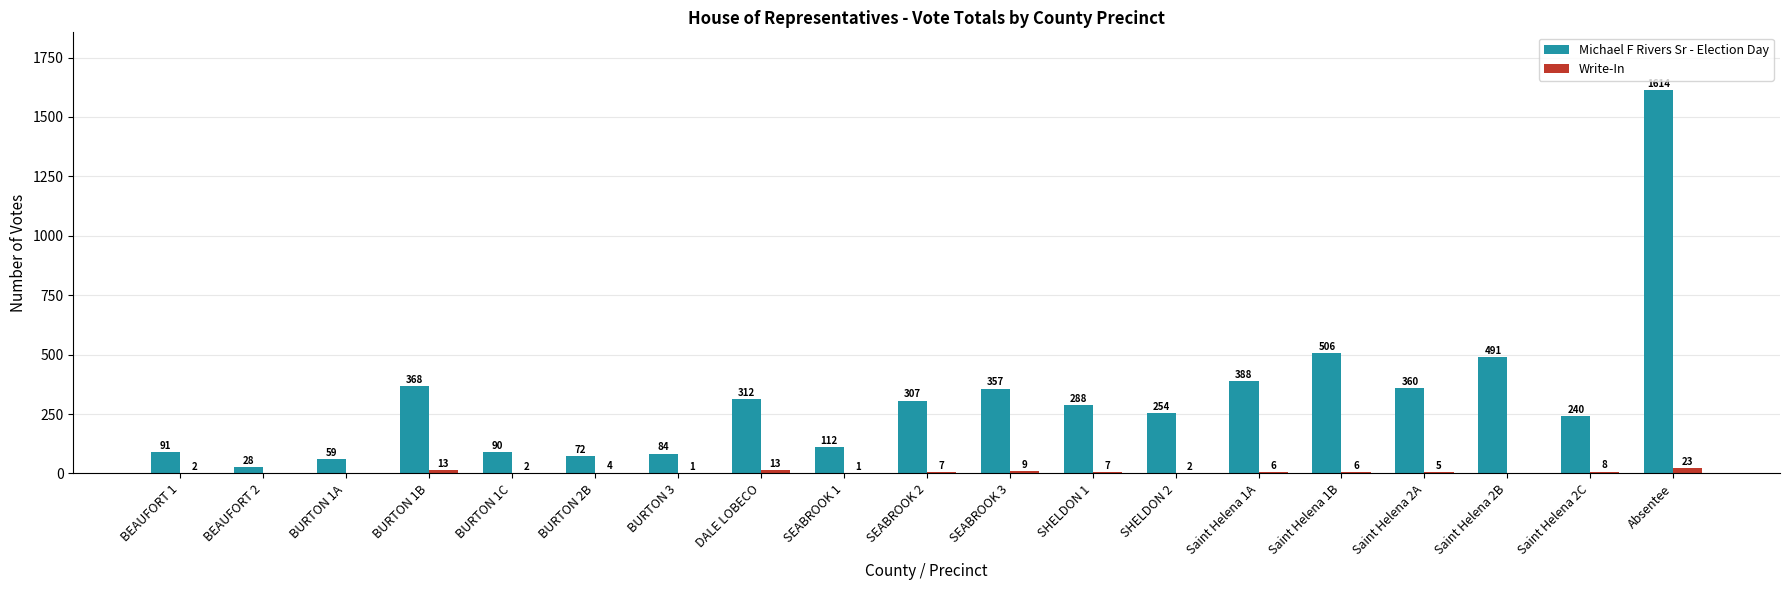

How many groups of bars are there?

19